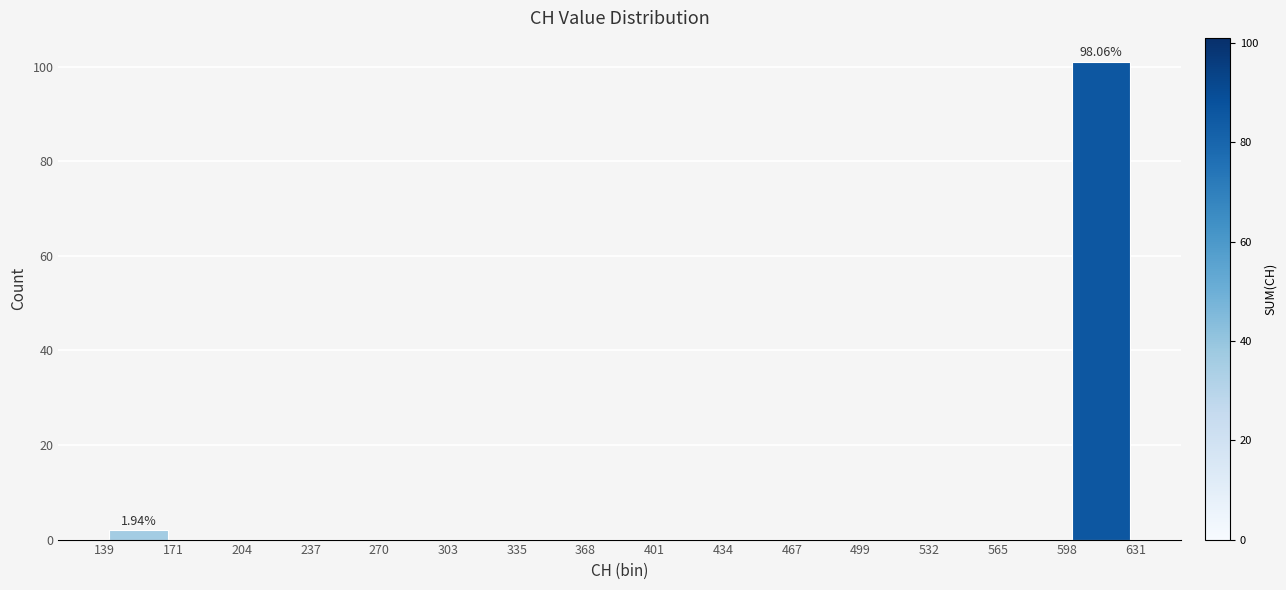

Over which range of the x-axis is the bar tallest?

598 to 631